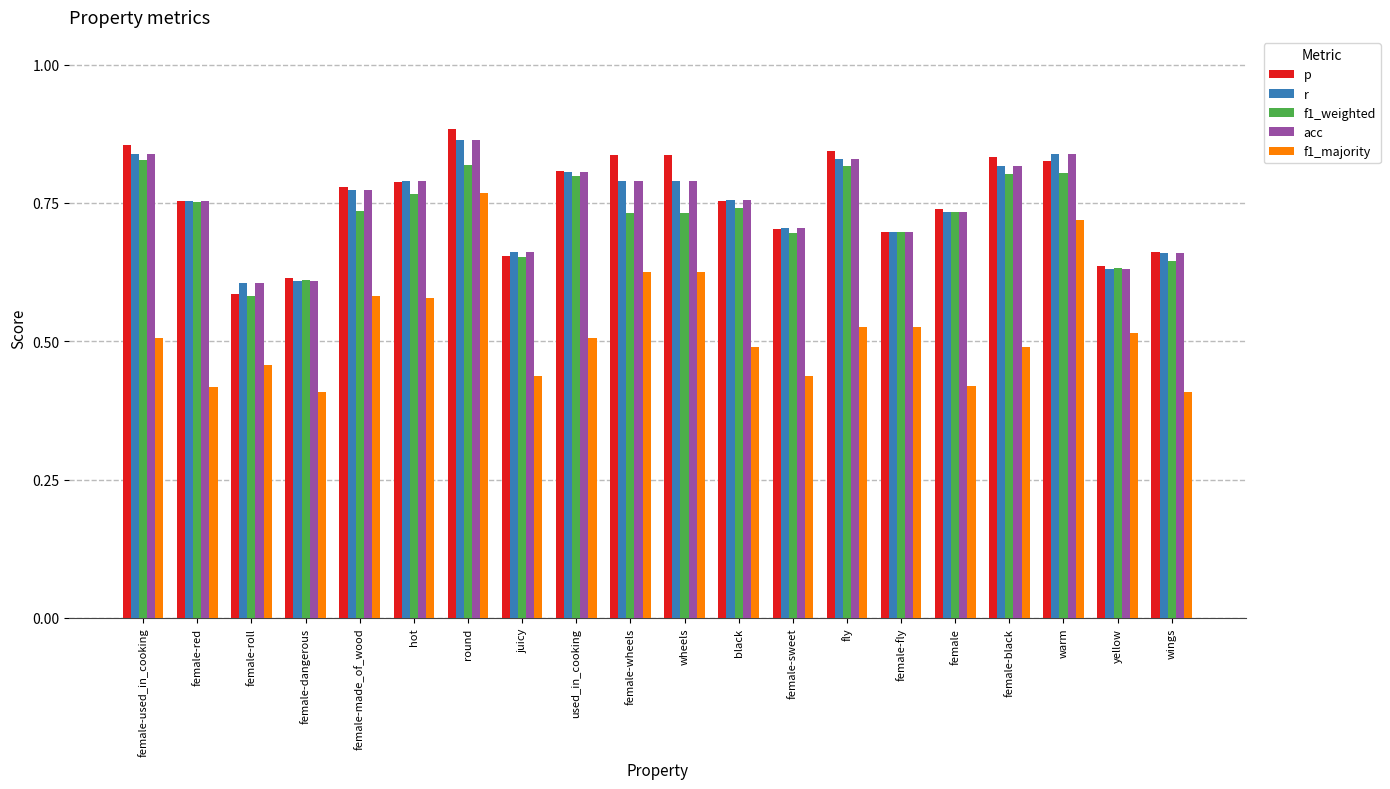

True or false: f1_majority has a value of 0.5 at female-used_in_cooking.

True